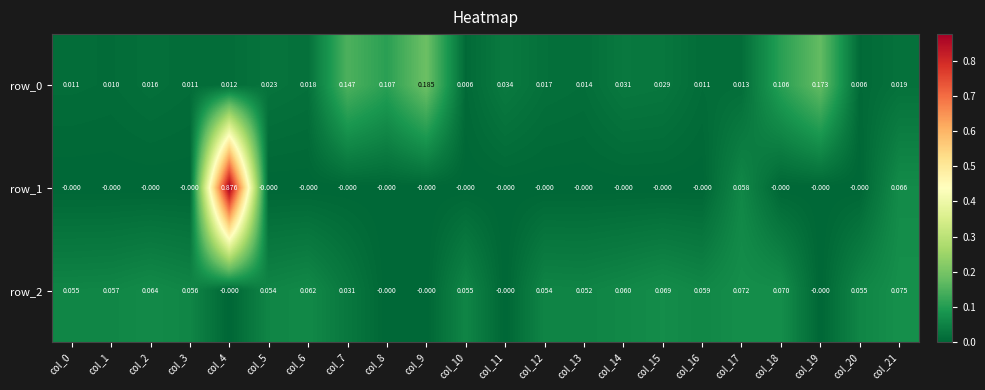

Is the value of row_0 at col_18 greater than the value of row_2 at col_18?

Yes